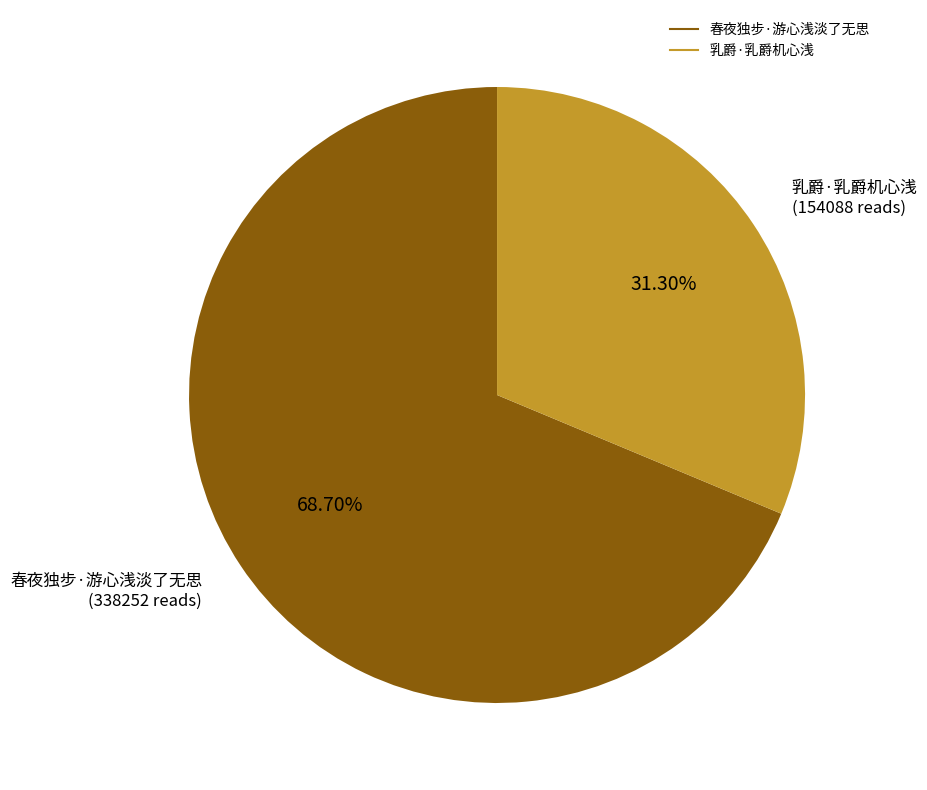

Combined, do 乳爵·乳爵机心浅 and 春夜独步·游心浅淡了无思 account for over 50%?

Yes